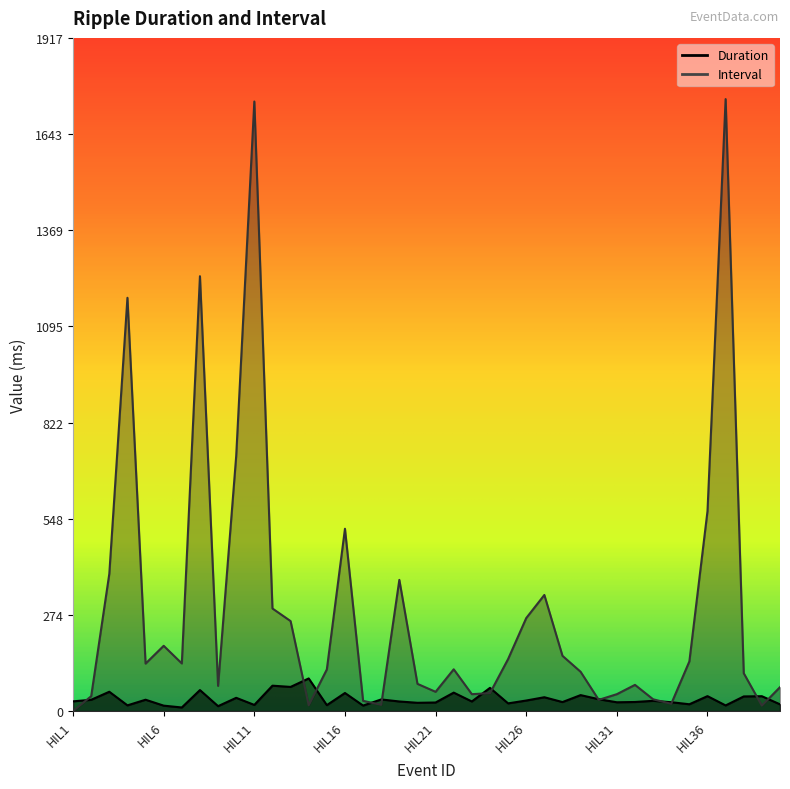

What is the difference between the Duration values at HIL4 and HIL37?

0.2